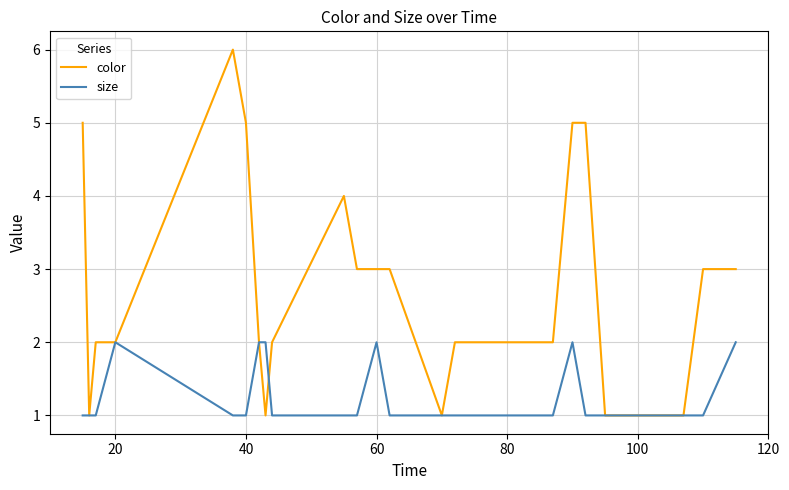

Rank the series by their maximum value, from lowest to highest.

size, color